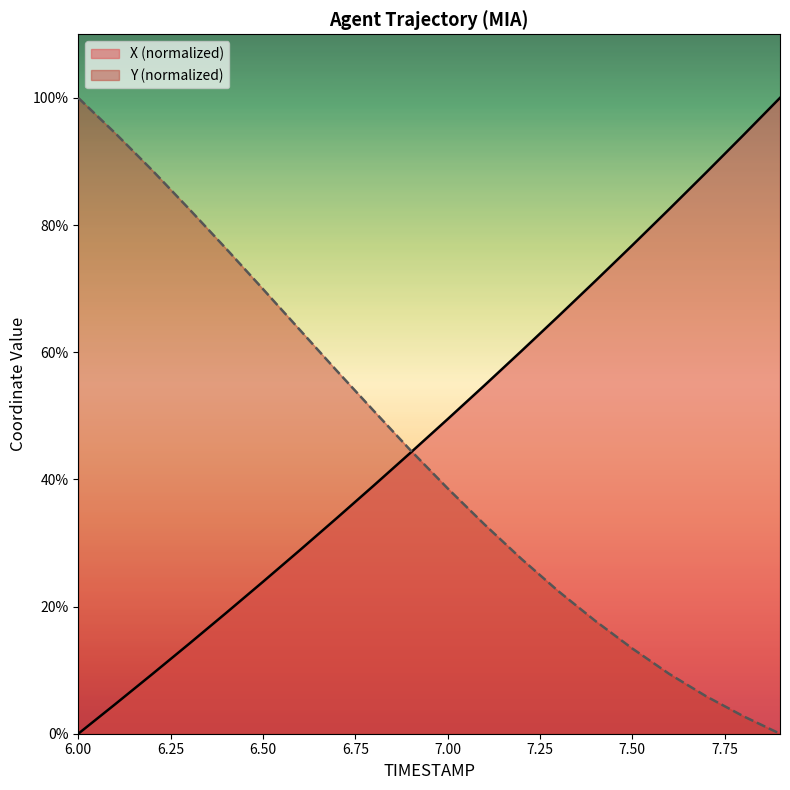

List the series in order of their peak value, highest first.

X, Y